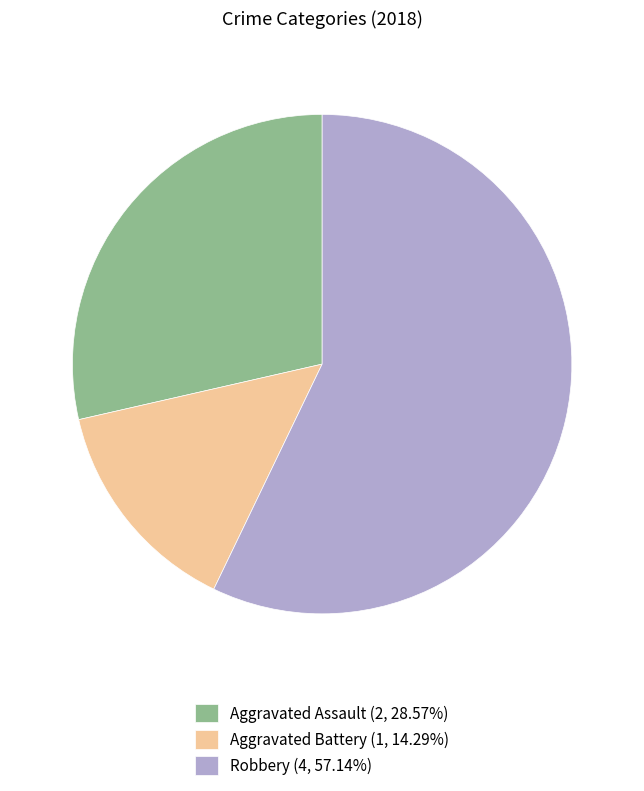

Is there any slice that represents more than half of the pie?

Yes